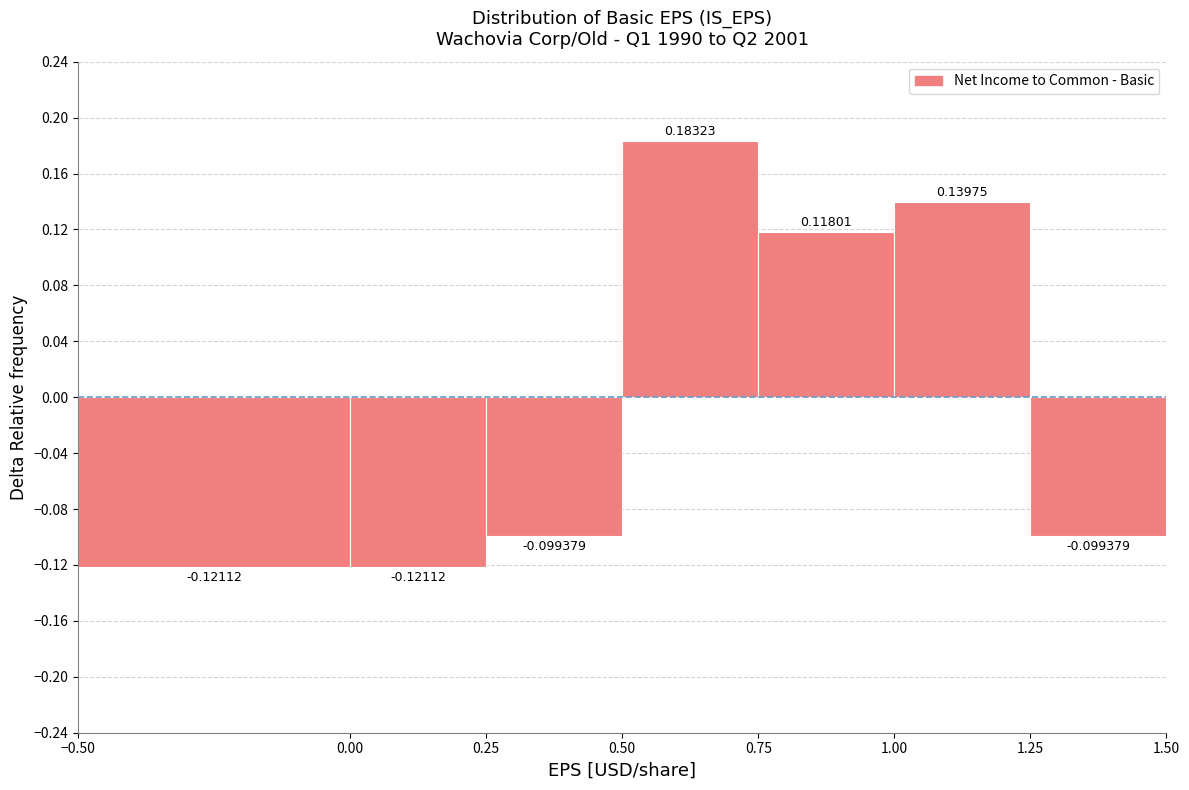

Reading left to right, list every bar in this chart as the range it spans on the x-axis followed by its height.

-0.50 to 0.00: -0.121118
0.00 to 0.25: -0.121118
0.25 to 0.50: -0.099379
0.50 to 0.75: 0.183230
0.75 to 1.00: 0.118012
1.00 to 1.25: 0.139752
1.25 to 1.50: -0.099379